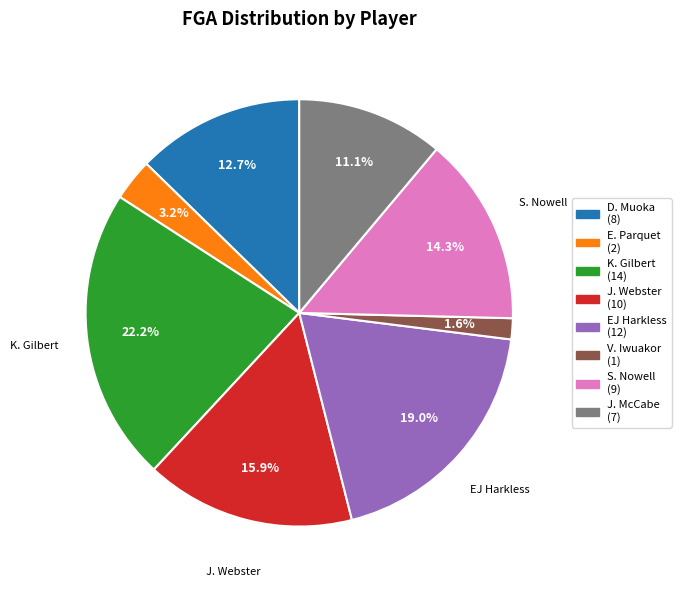

Does S. Nowell account for over 50% of the chart?

No